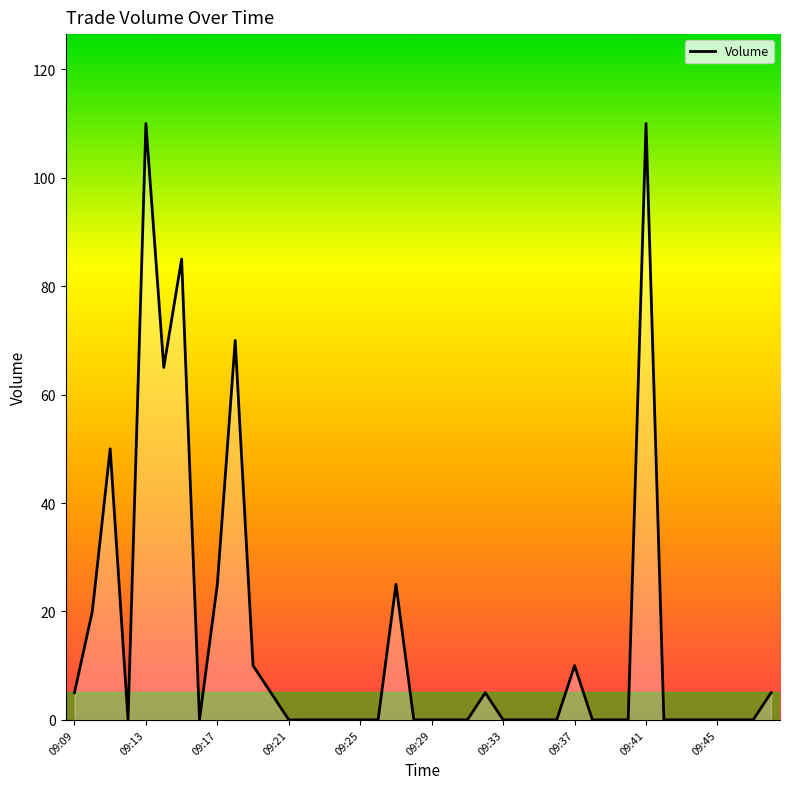

What is the greatest value displayed?

110